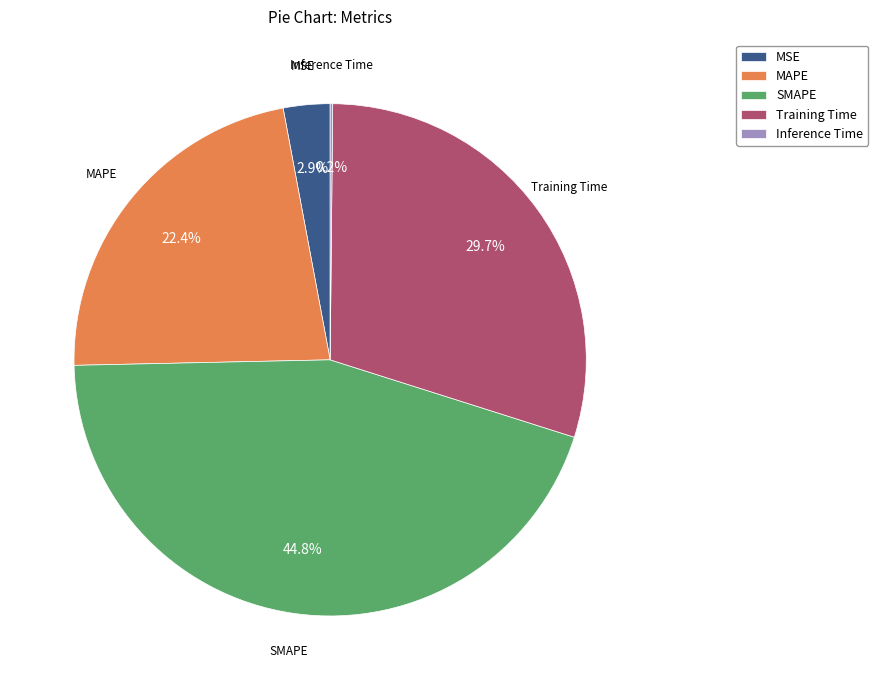

How much of the chart is everything except MAPE?

77.6%